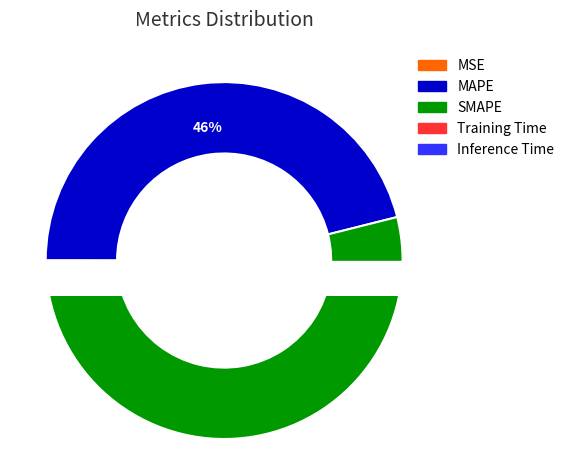

How many segments does this pie chart have?

5